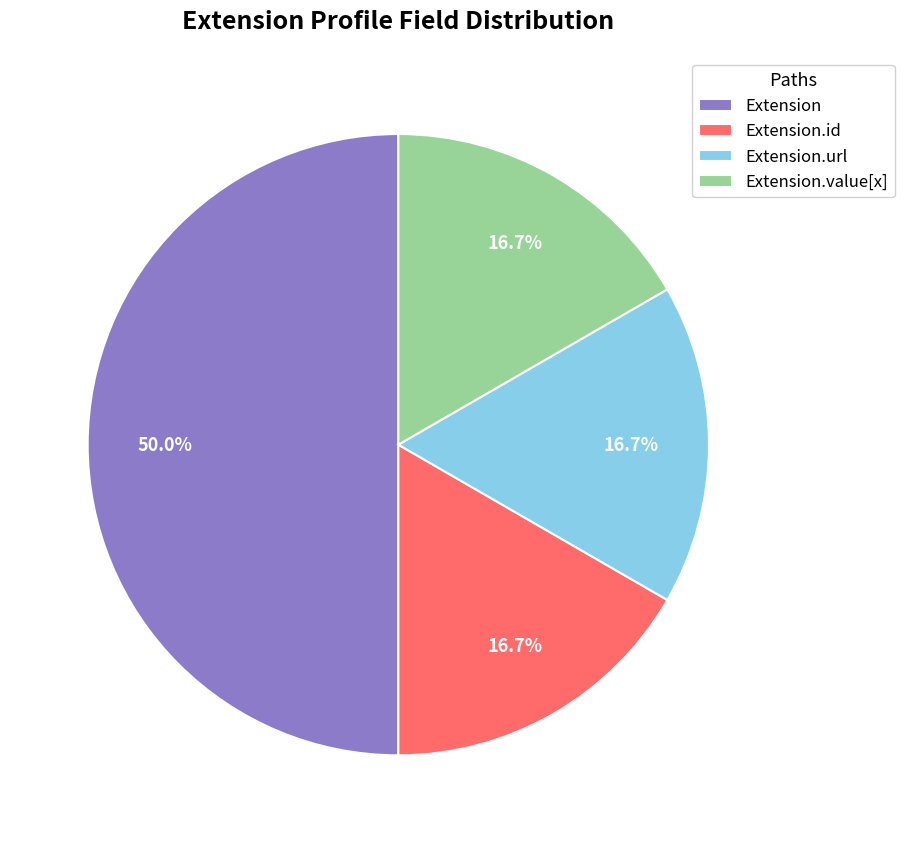

What is the largest slice in the pie chart?

Extension